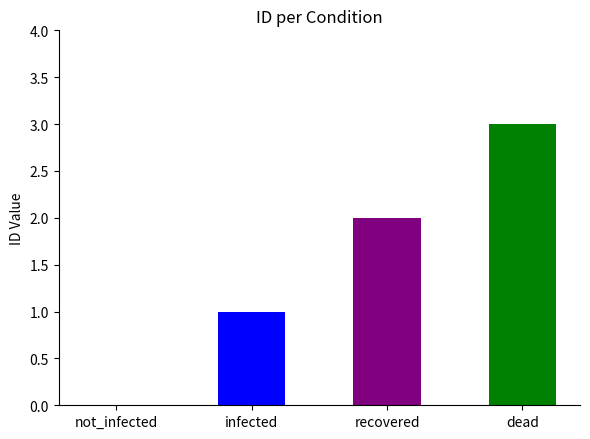

The value at recovered is 1. True or false?

False